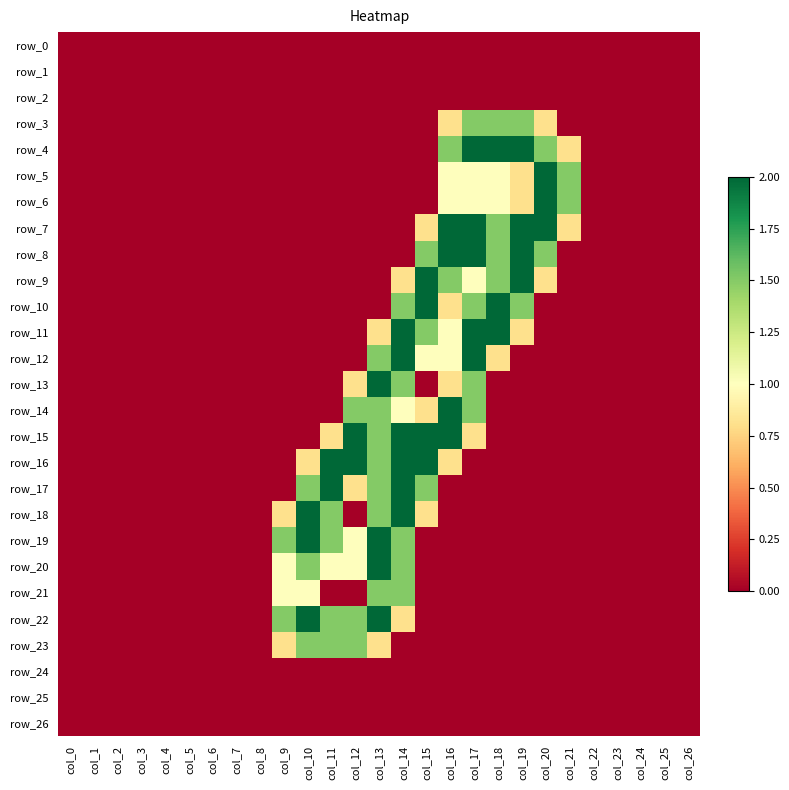

How many categories are shown in the chart?

27